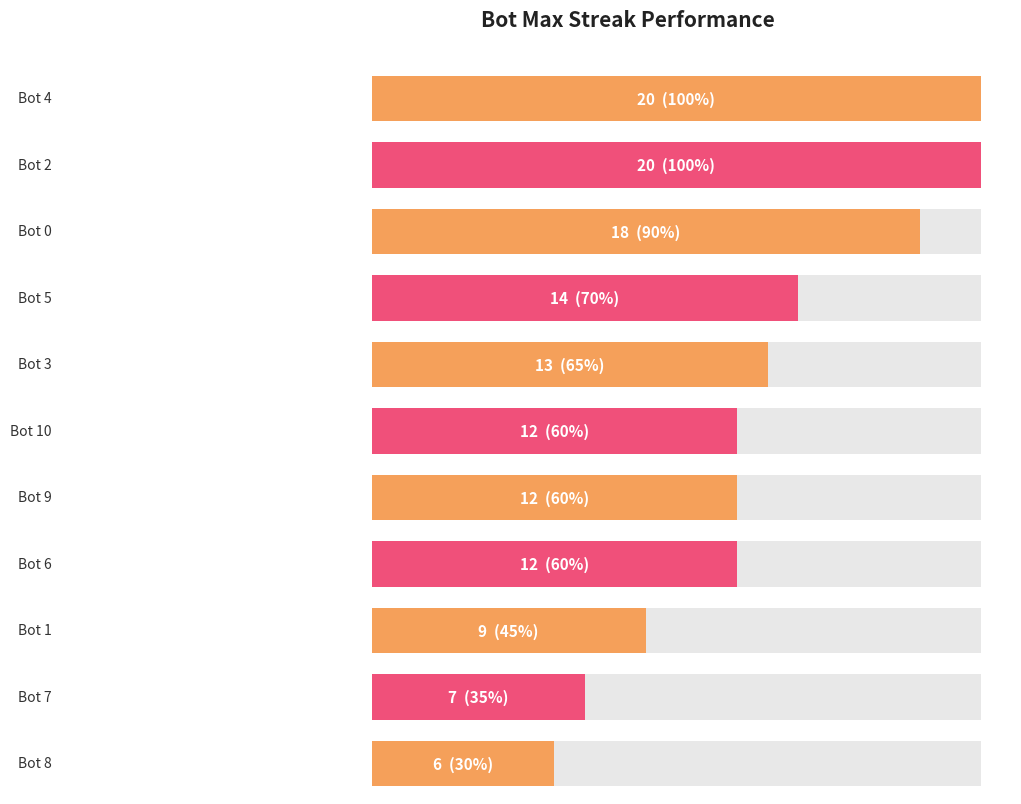

Approximately how many times larger is the value at Bot 5 compared to Bot 9?

1.2